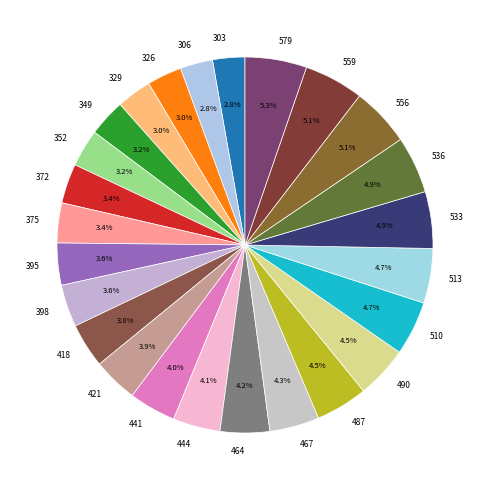

Does any single category account for the majority?

No